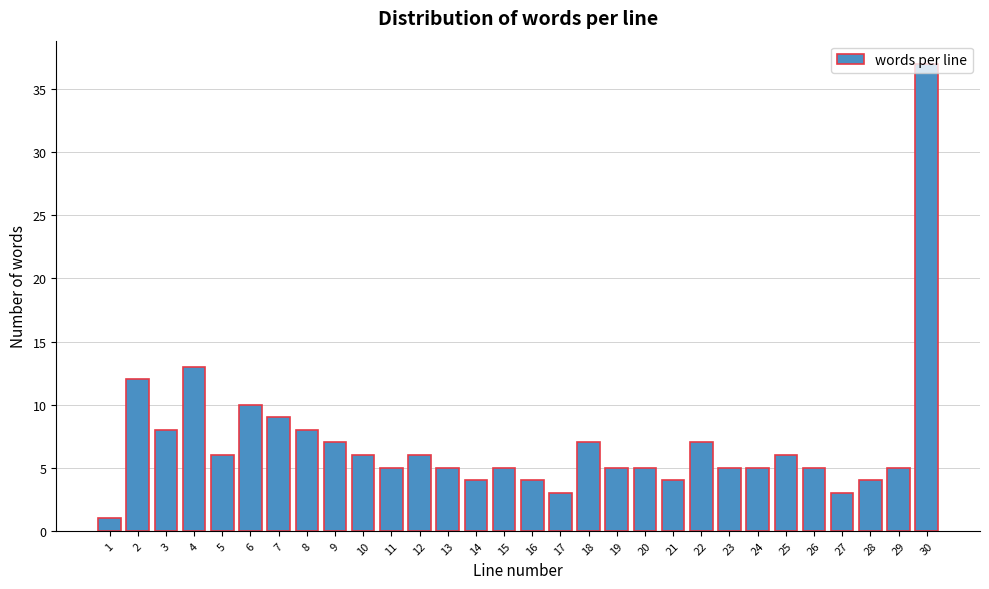

The chart shows a value of 8 at 8. True or false?

True